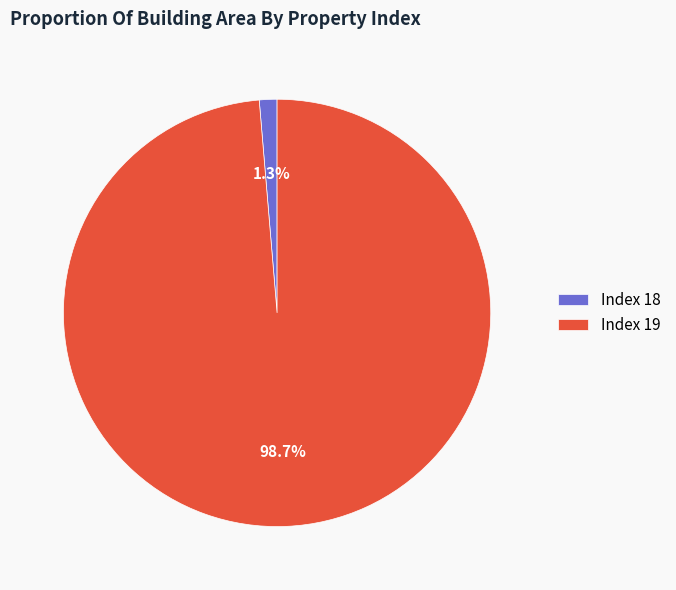

Which category has the biggest portion of the pie?

Index 19